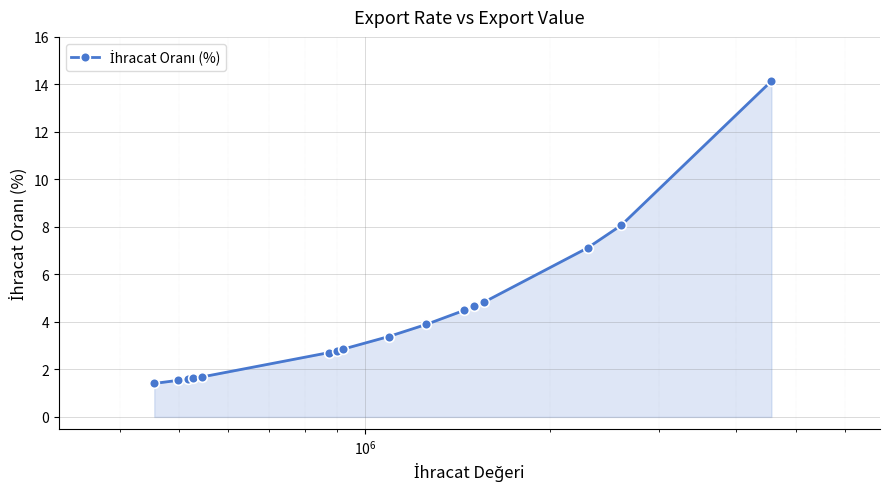

Does the chart display data point markers on the line(s)?

Yes